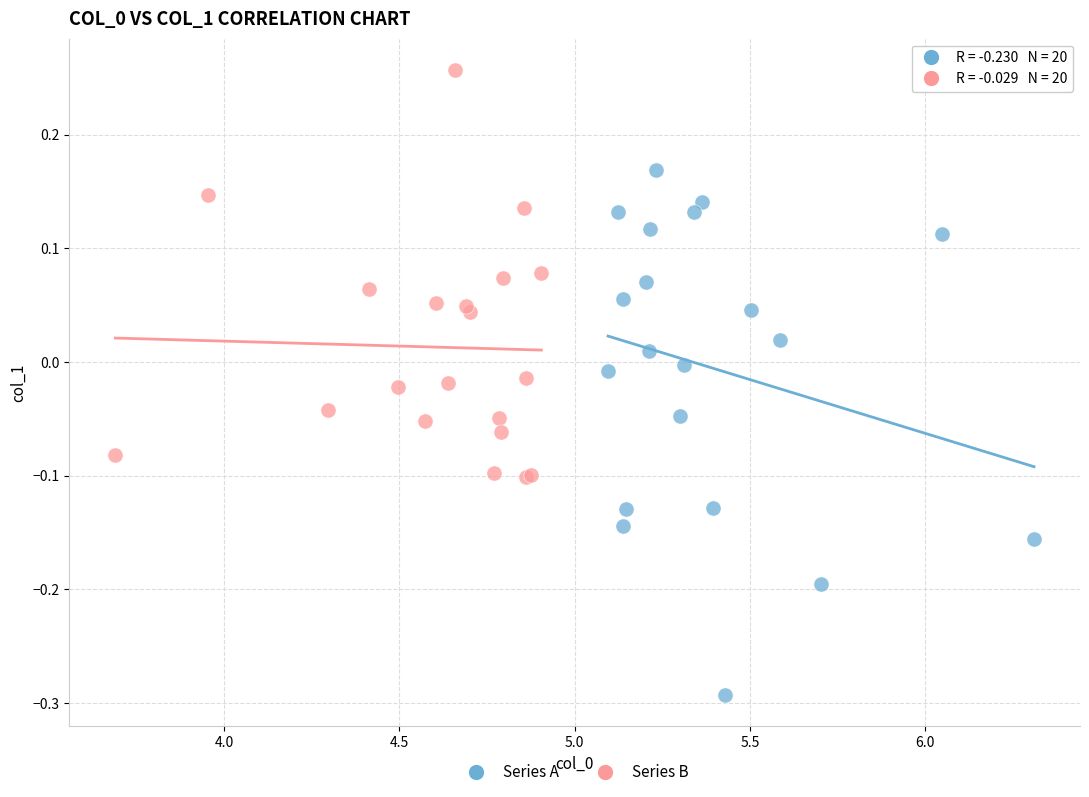

Which series contains the highest Y value?

Series B